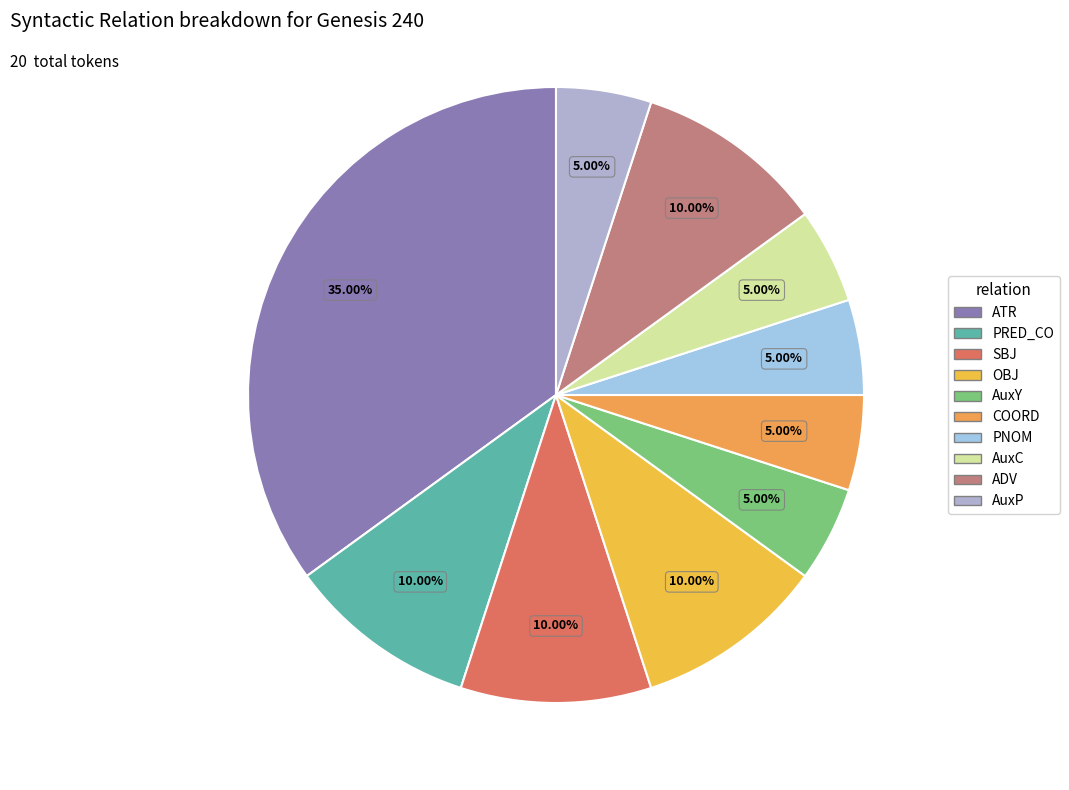

To the nearest percent, what portion does OBJ represent?

10%